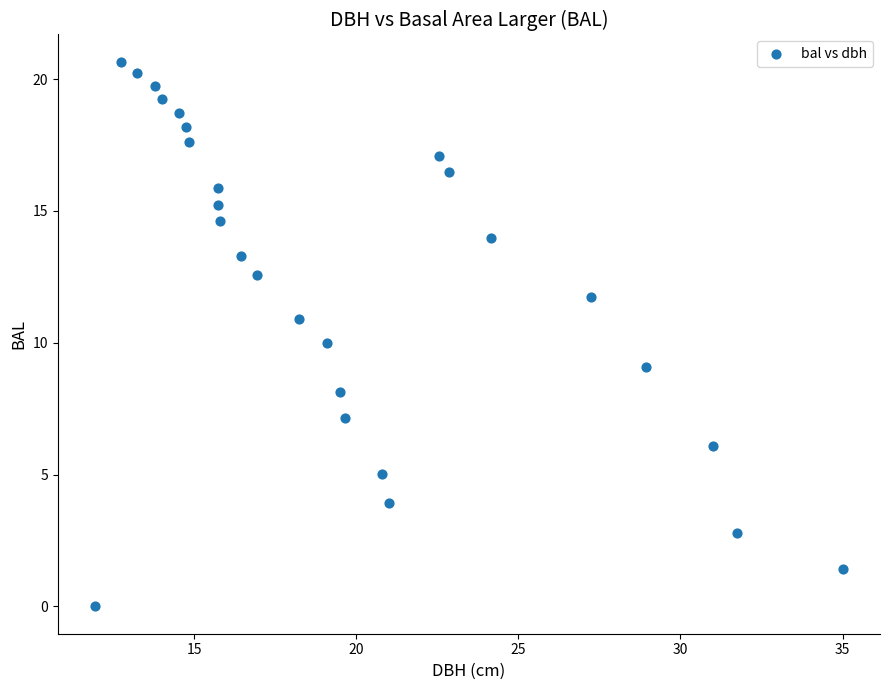

What is the range of Y values (max minus min)?

20.7